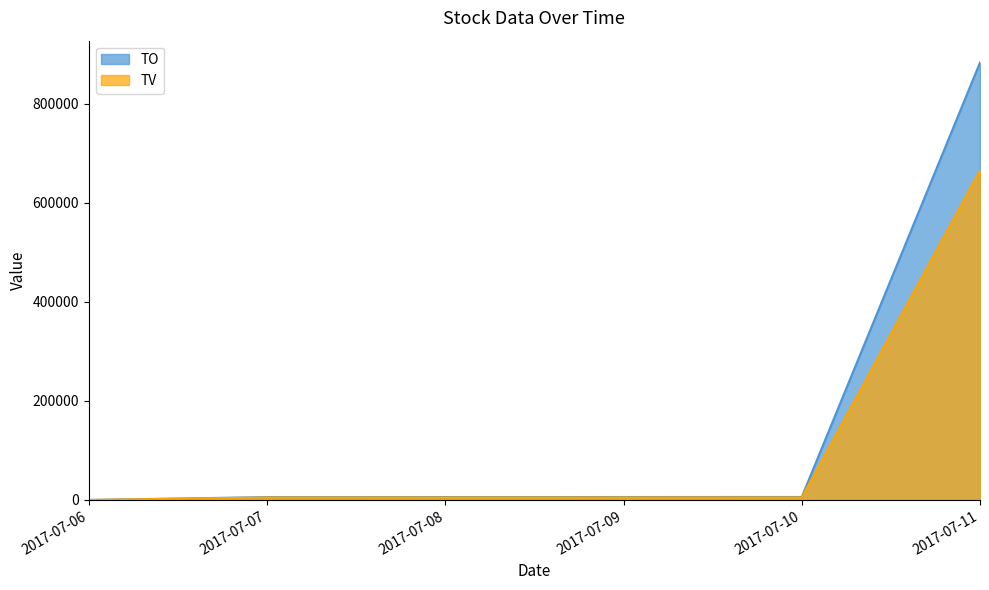

Which series has the widest spread of values?

TO